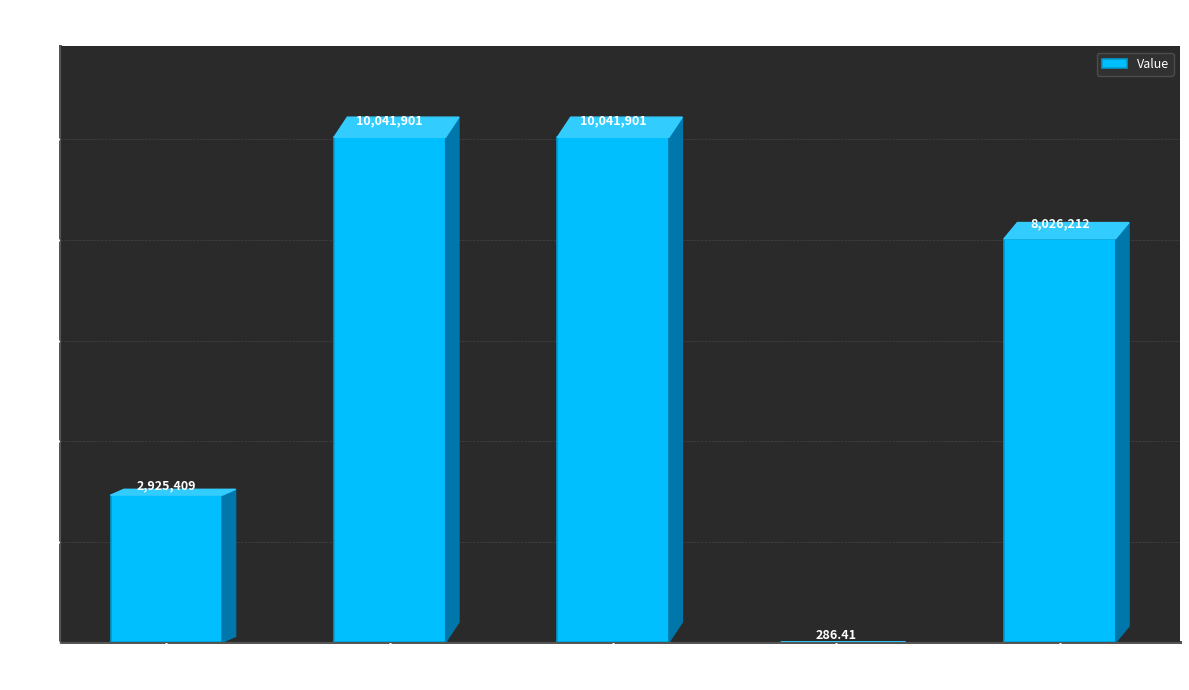

The value at Unmet Demand /
Total Unmet Demand is 286.4. True or false?

True